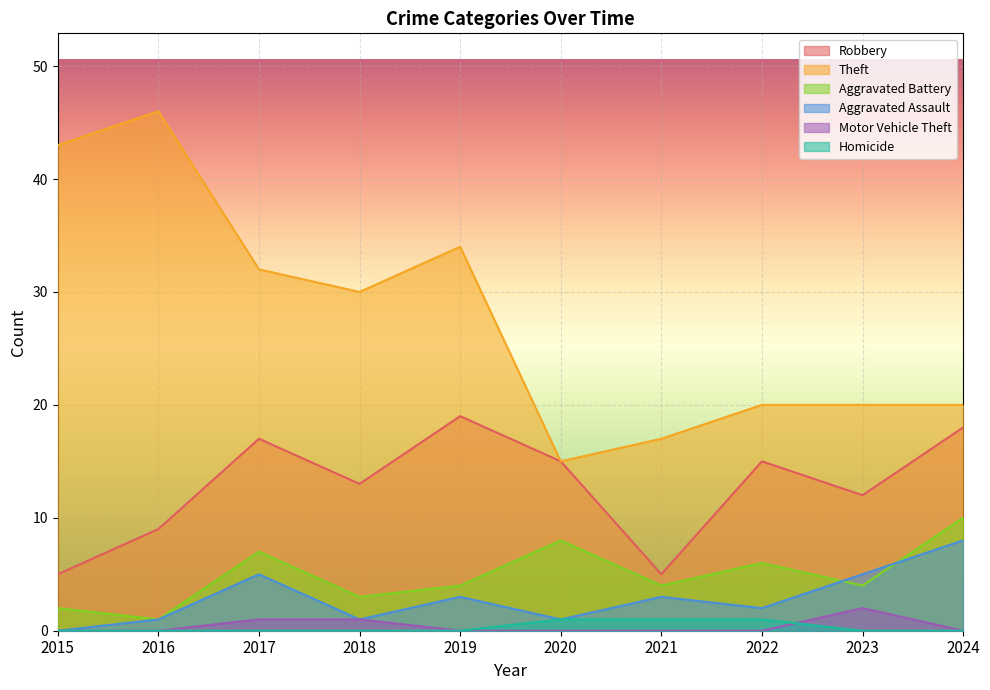

Reading left to right, transcribe all the data shown in this chart.

Robbery: 2015=5	2016=9	2017=17	2018=13	2019=19	2020=15	2021=5	2022=15	2023=12	2024=18
Theft: 2015=43	2016=46	2017=32	2018=30	2019=34	2020=15	2021=17	2022=20	2023=20	2024=20
Aggravated Battery: 2015=2	2016=1	2017=7	2018=3	2019=4	2020=8	2021=4	2022=6	2023=4	2024=10
Aggravated Assault: 2015=0	2016=1	2017=5	2018=1	2019=3	2020=1	2021=3	2022=2	2023=5	2024=8
Motor Vehicle Theft: 2015=0	2016=0	2017=1	2018=1	2019=0	2020=0	2021=0	2022=0	2023=2	2024=0
Homicide: 2015=0	2016=0	2017=0	2018=0	2019=0	2020=1	2021=1	2022=1	2023=0	2024=0